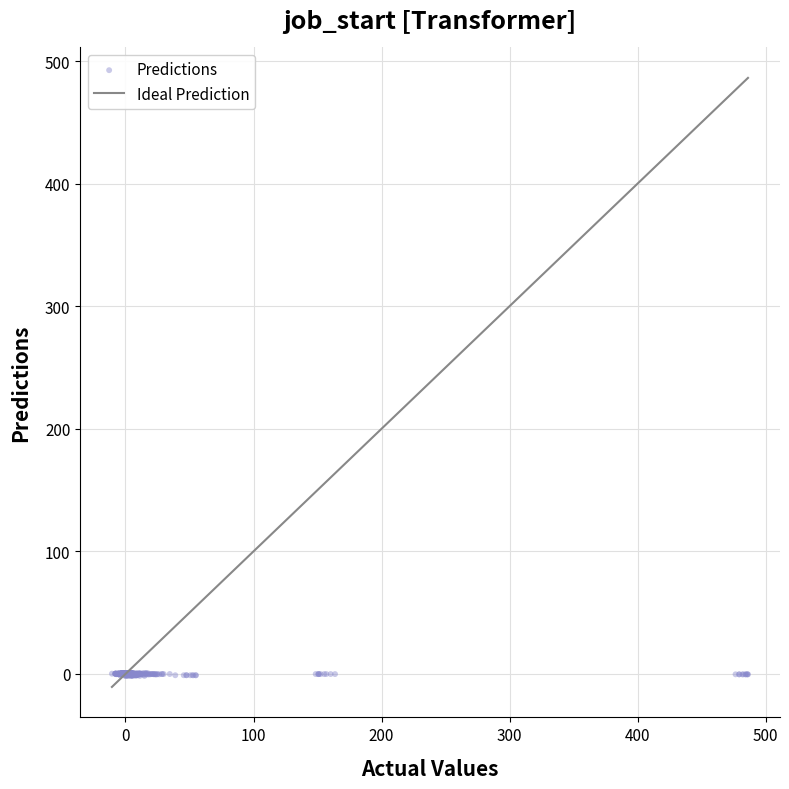

What is the range of Y values (max minus min)?

2.3